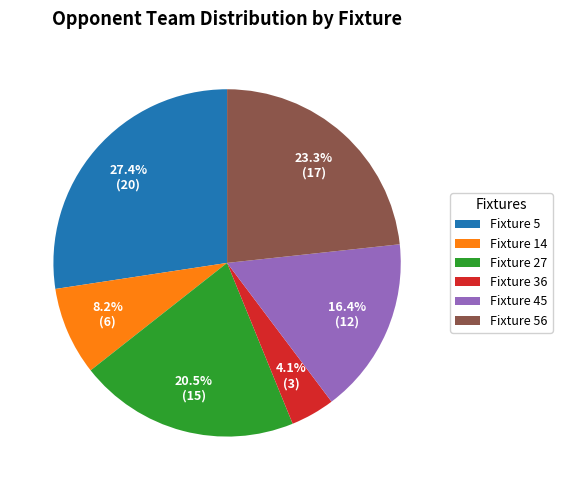

How many slices are in this pie chart?

6